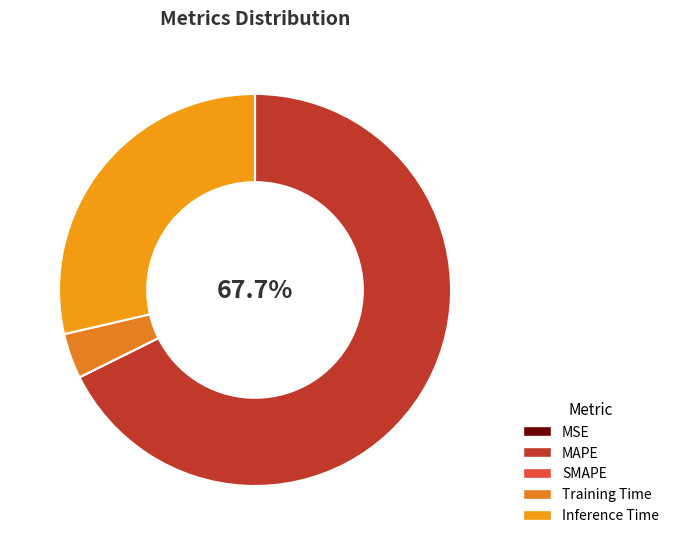

To the nearest percent, what is the average slice percentage?

20%